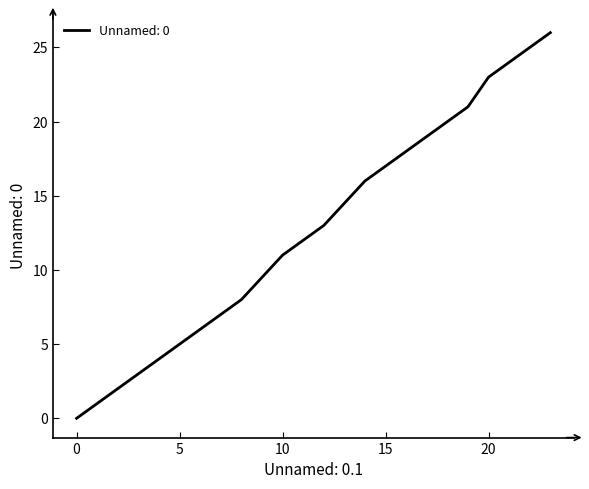

How many values are above zero?

18